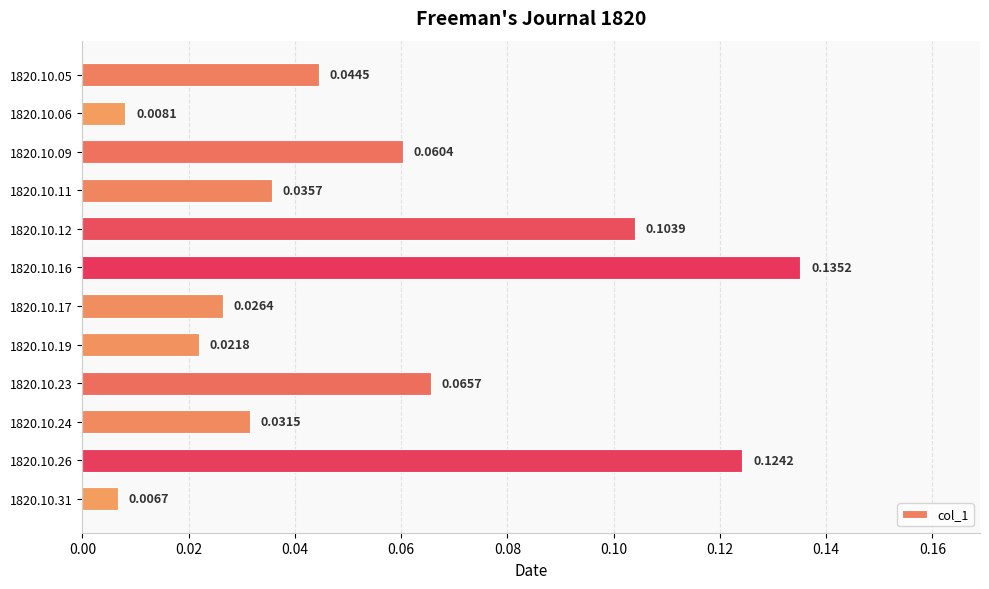

Are the bars grouped side by side (vs. stacked)?

No